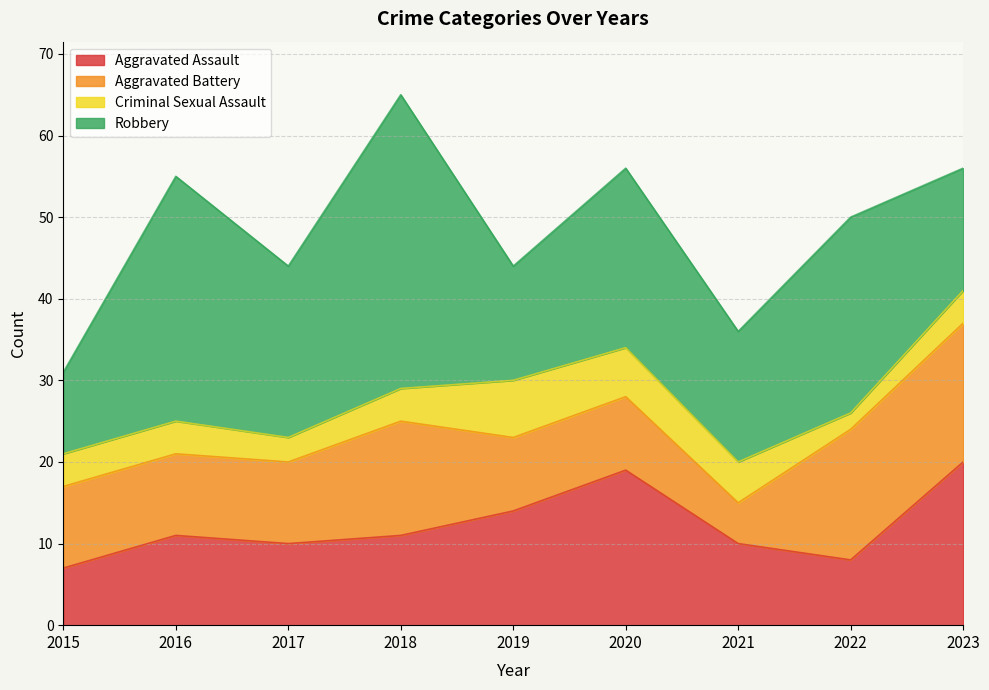

True or false: Criminal Sexual Assault and Robbery cross at least once.

False